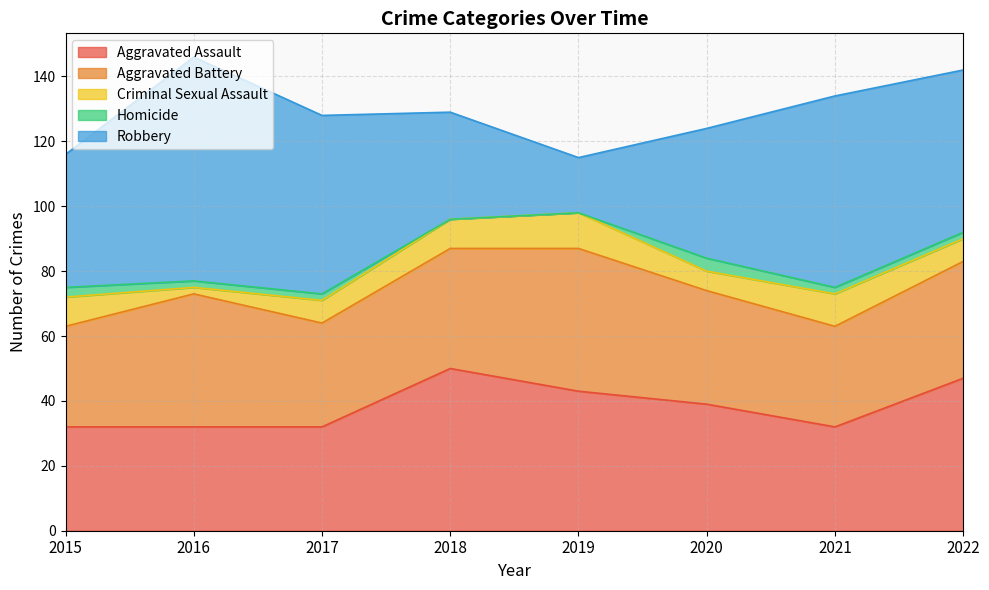

At which label does Aggravated Assault first exceed 39?

2018